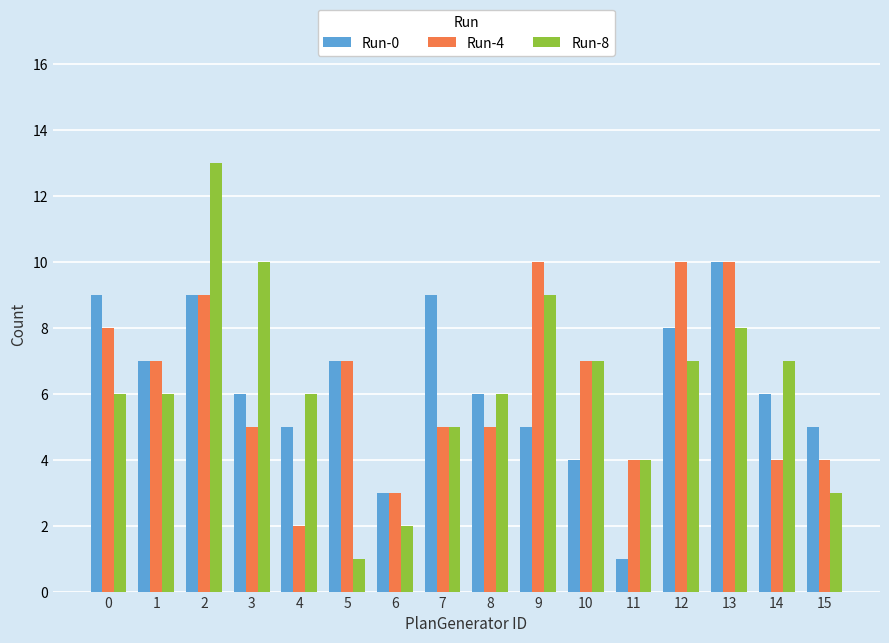

What is the value of the Run-0 bar at the 10th from the left?

5